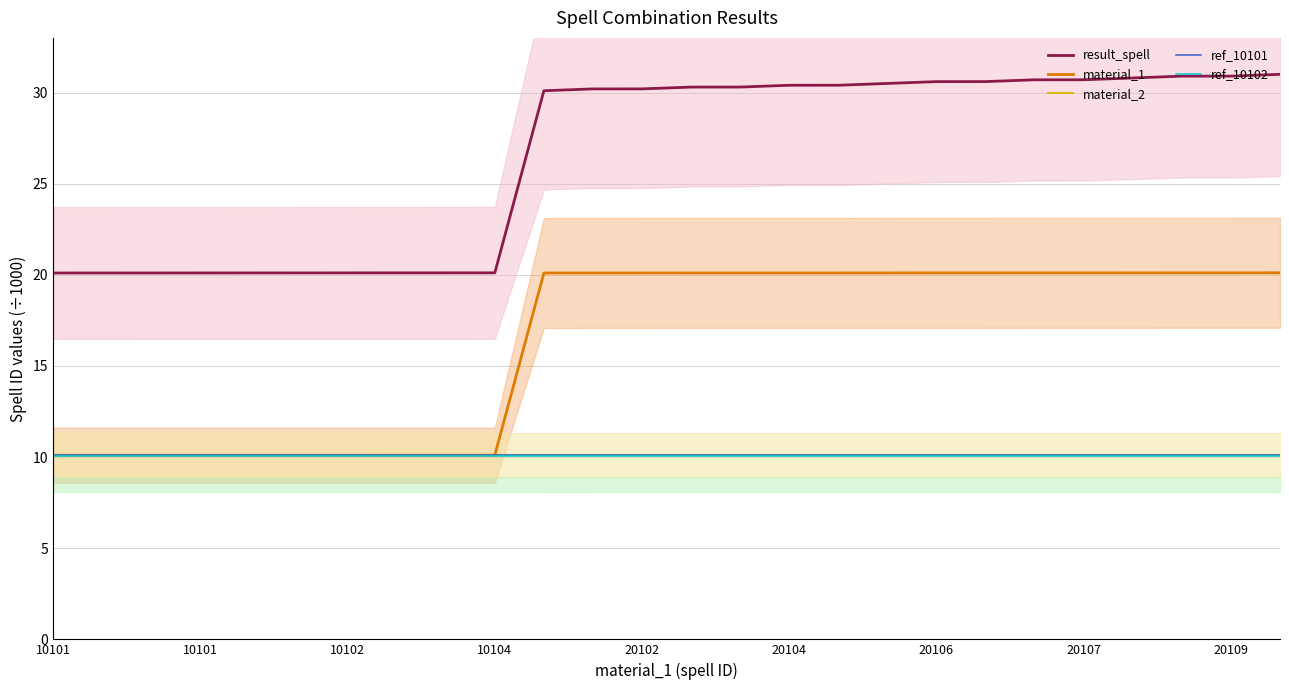

Rank the series by their maximum value, from lowest to highest.

ref_10102, ref_10101, material_2, material_1, result_spell